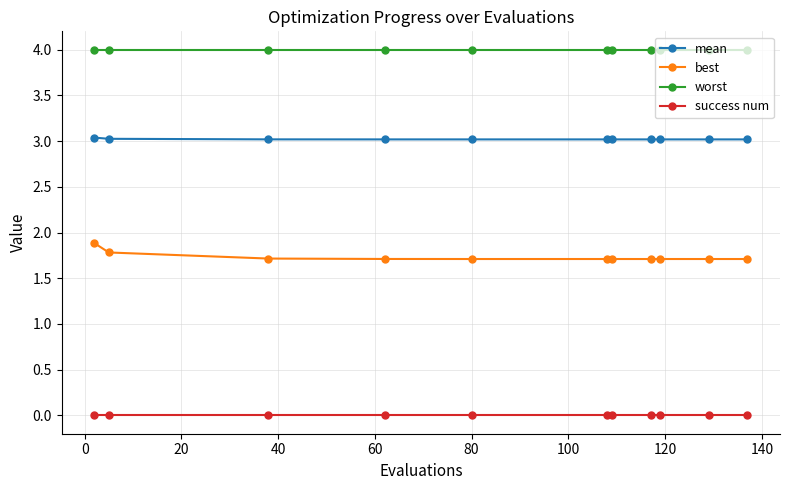

Count the best values in the range 1 to 2.

11